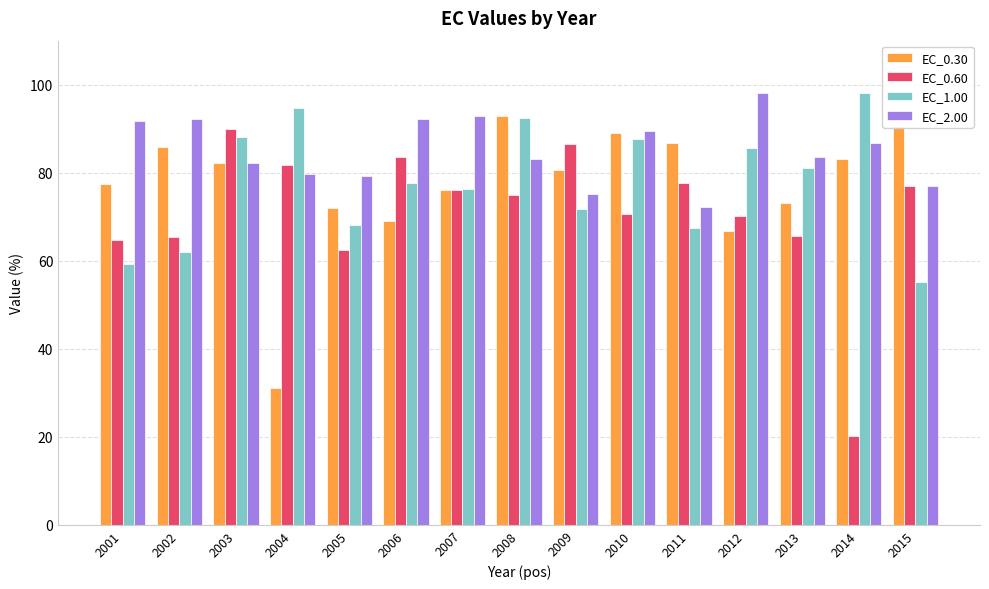

At 2006, list the series in order from smallest to largest.

EC_0.30, EC_1.00, EC_0.60, EC_2.00